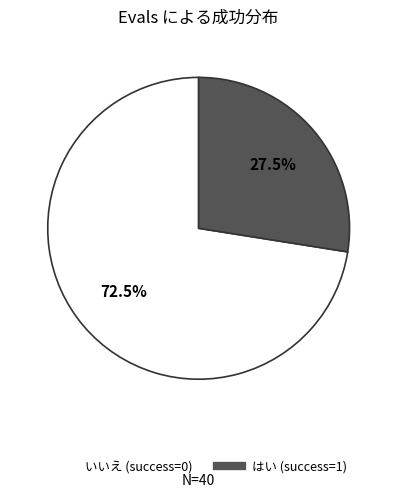

Is there any slice that represents more than half of the pie?

Yes